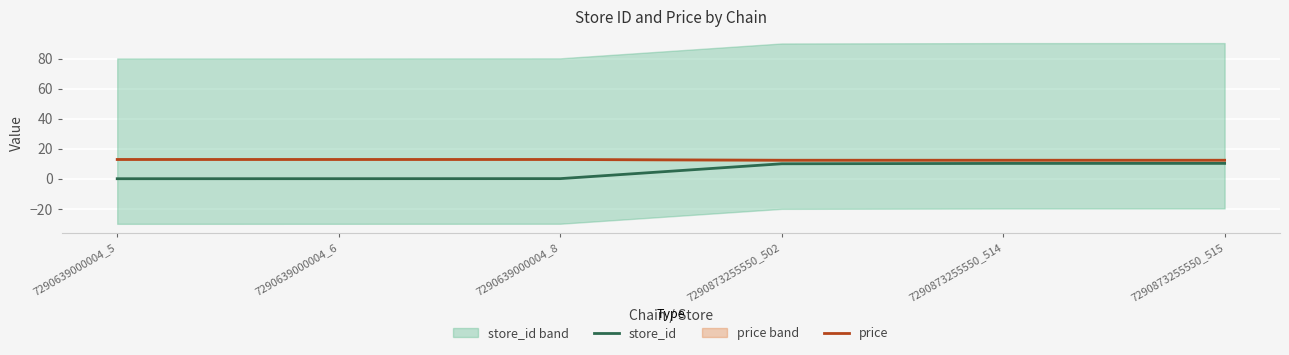

Reading right to left, extract all data points from this chart.

store_id: 7290873255550_515=10.3	7290873255550_514=10.3	7290873255550_502=10.0	7290639000004_8=0.2	7290639000004_6=0.1	7290639000004_5=0.1
price: 7290873255550_515=12.4	7290873255550_514=12.4	7290873255550_502=12.4	7290639000004_8=12.9	7290639000004_6=12.9	7290639000004_5=12.9